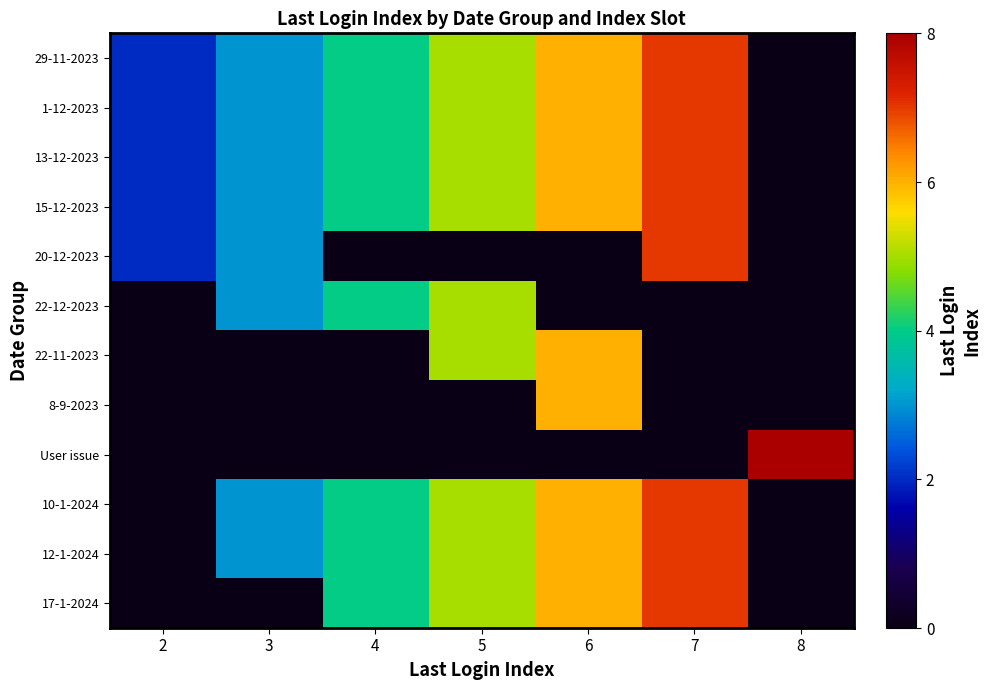

Rank the series by their maximum value, from lowest to highest.

22-12-2023, 22-11-2023, 8-9-2023, 29-11-2023, 1-12-2023, 13-12-2023, 15-12-2023, 20-12-2023, 10-1-2024, 12-1-2024, 17-1-2024, User issue